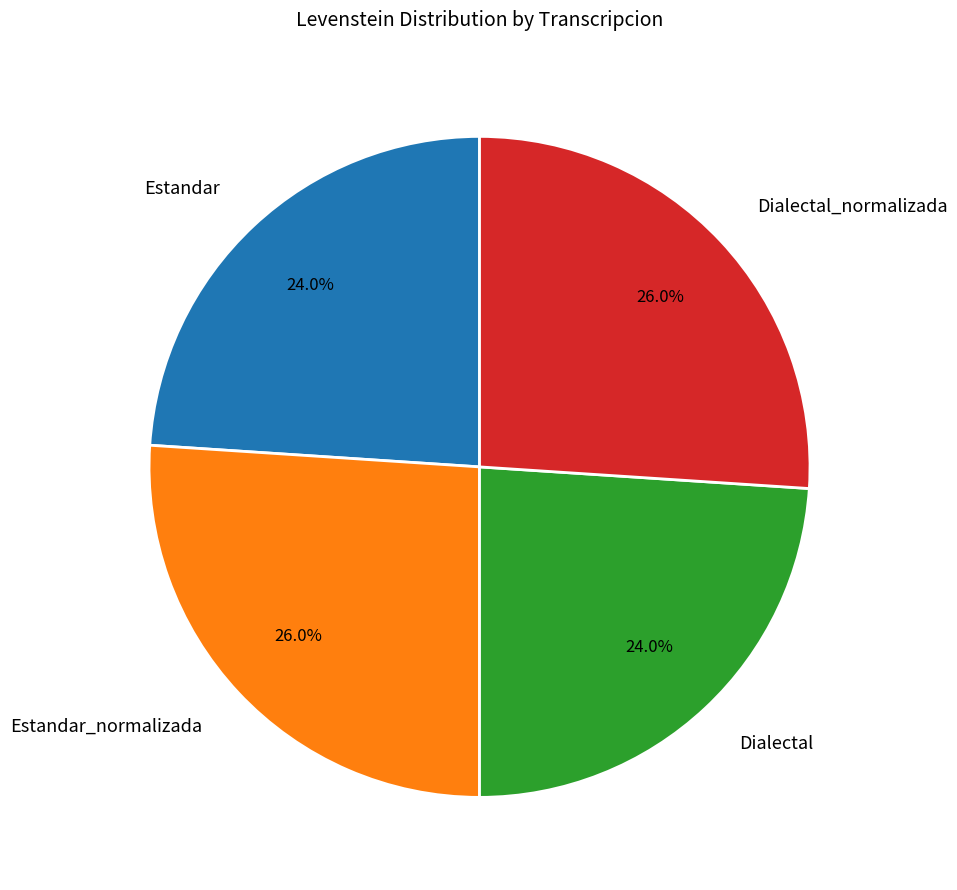

What is the ratio of the value at Dialectal to the value at Dialectal_normalizada?

0.9